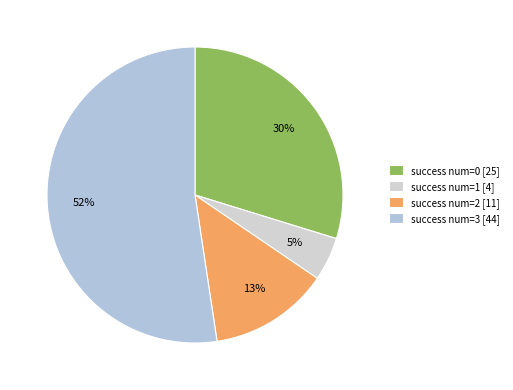

Which slice is the largest?

success num=3 [44]